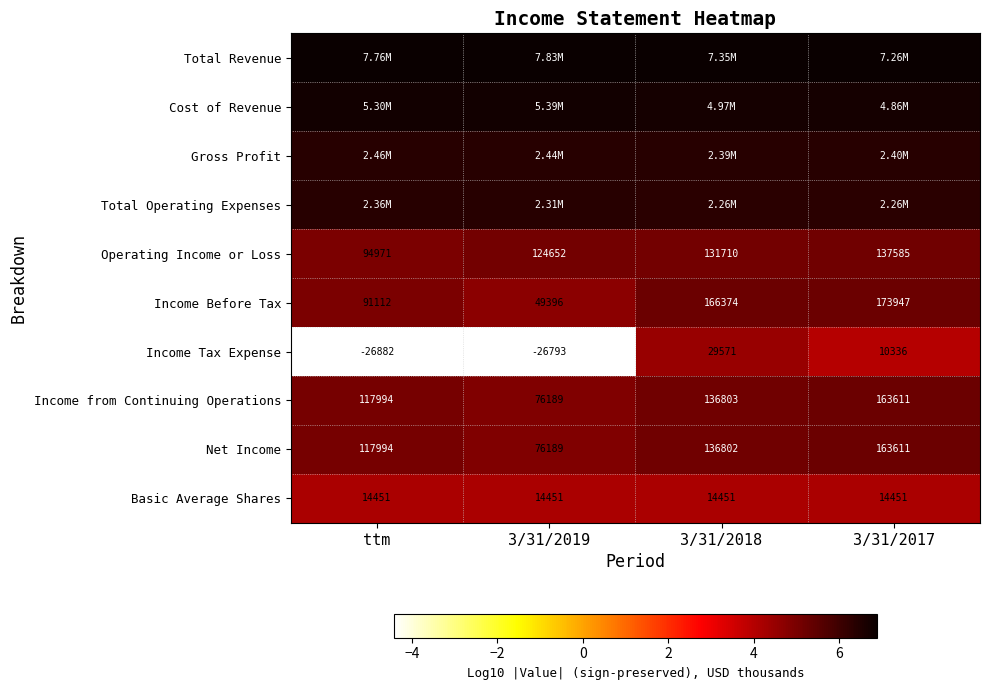

How many series are shown in this chart?

10